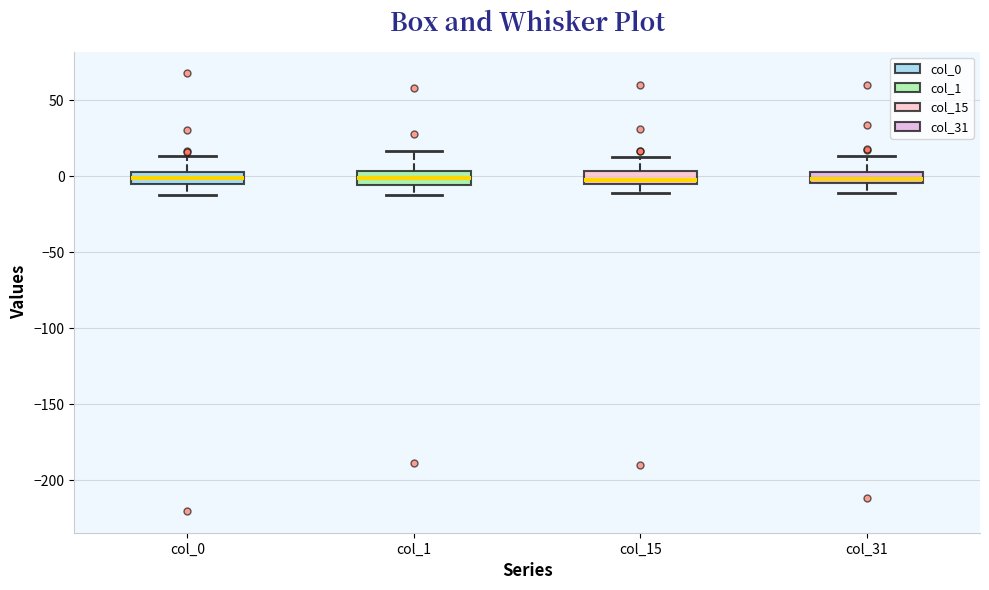

Where does the median line of the box for col_1 sit on the y-axis? The values are not printed on the chart, so give them approximately, as read against the axis.

0